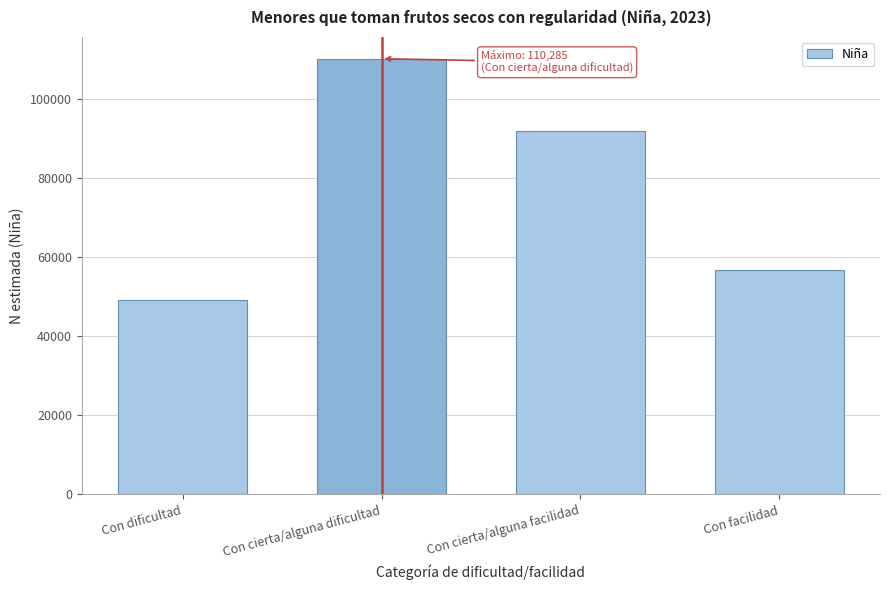

Reading right to left, what are all the values shown in this chart?

56692	92040	110285	49186